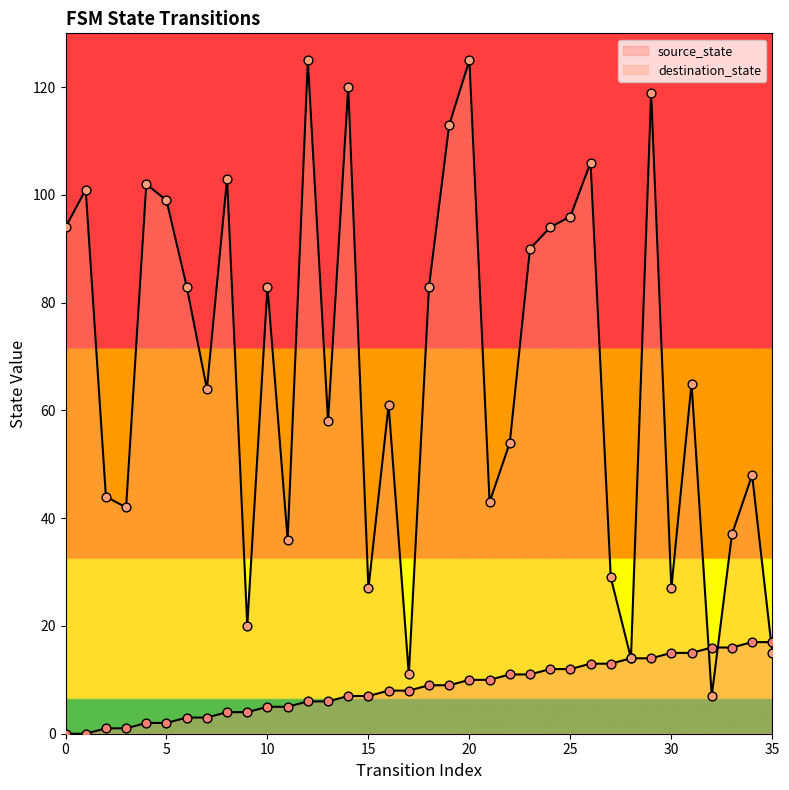

What is the total value across all series at 15?

34